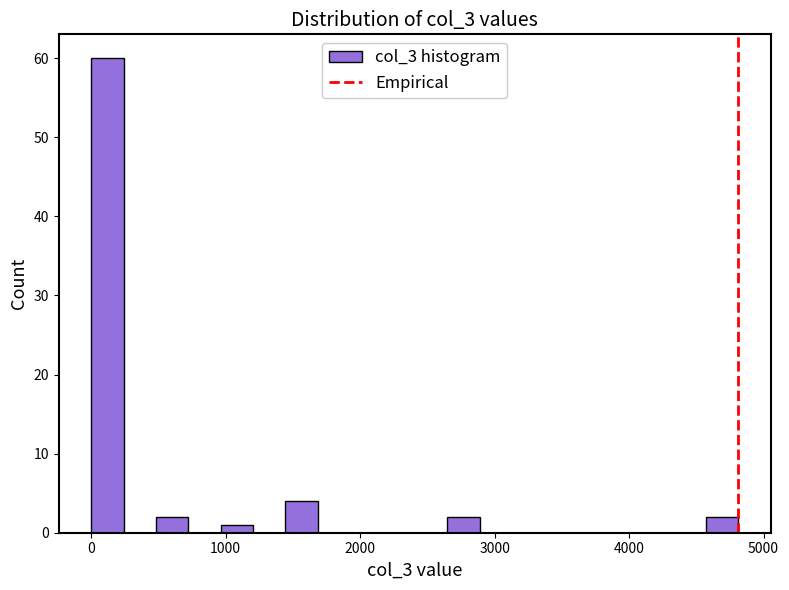

Around what value on the x-axis is the tallest bar? Give the approximate position of its centre, as read against the axis.

100